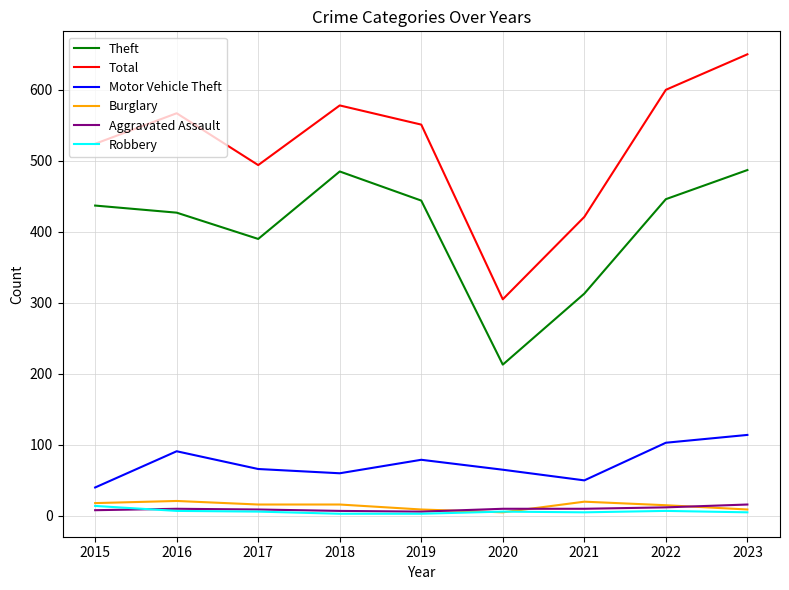

How many lines are shown in the chart?

6